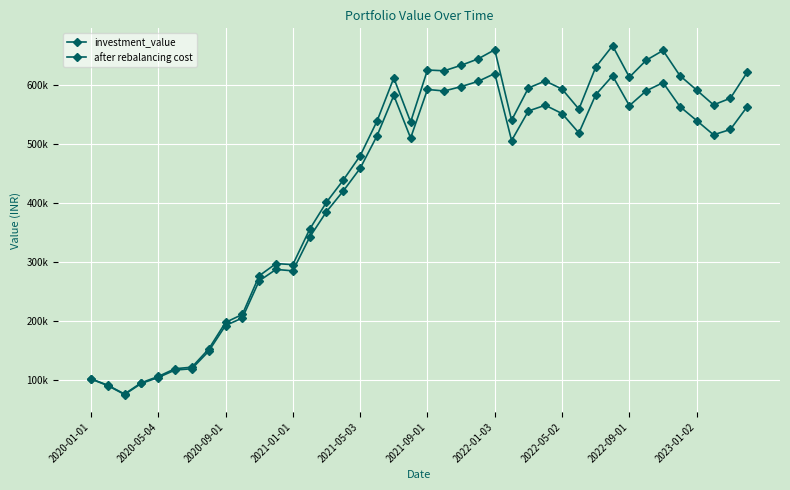

Which series has the largest total across all categories?

investment_value